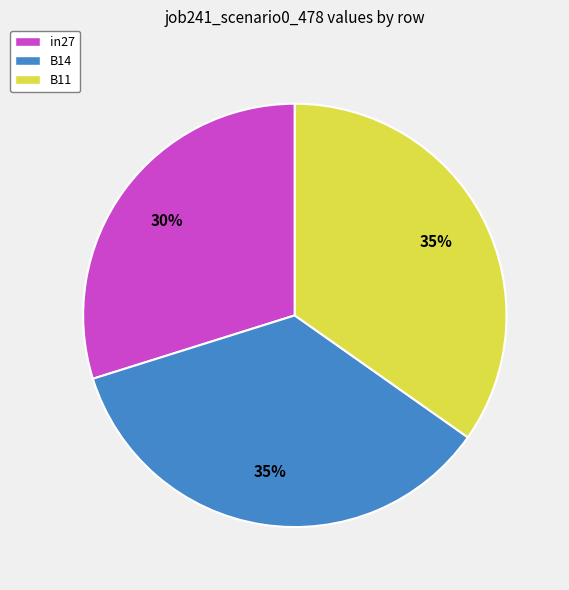

True or false: B11 accounts for 35% of the total.

True